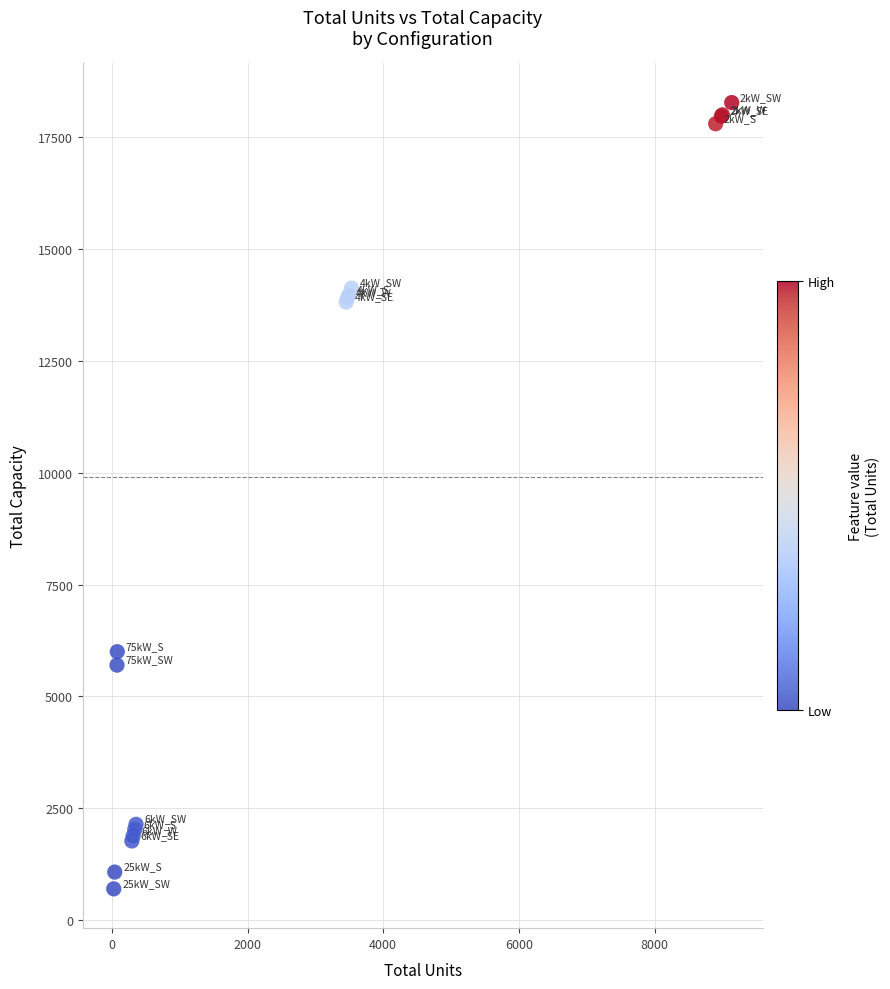

What Y value in the scatter plot is closest to 9486?

6000